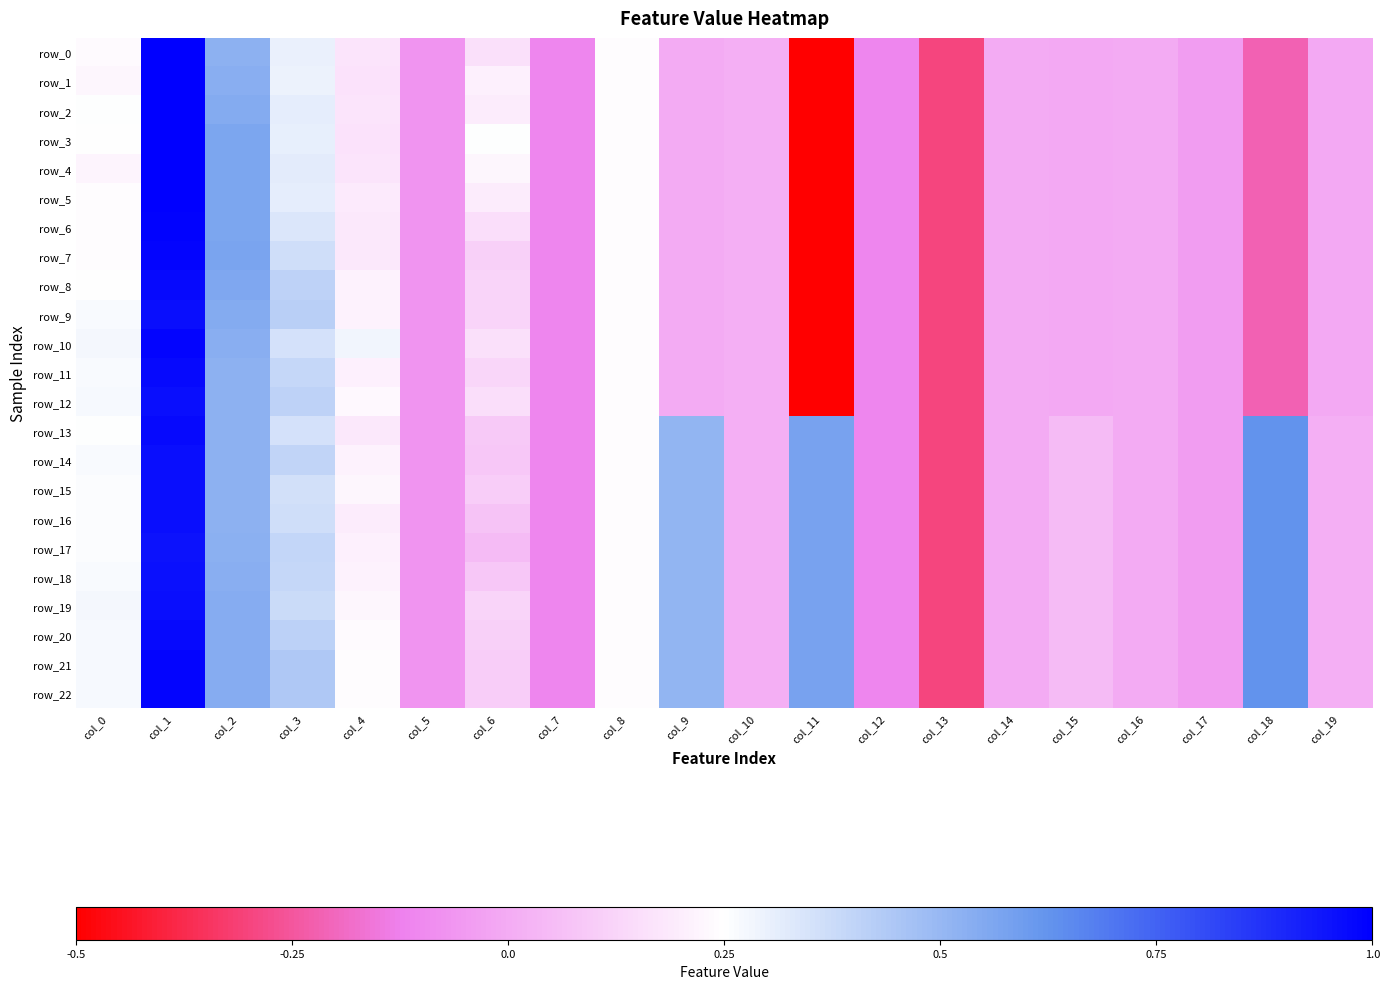

What is the difference between the maximum and minimum values in the row_18 series?

1.3